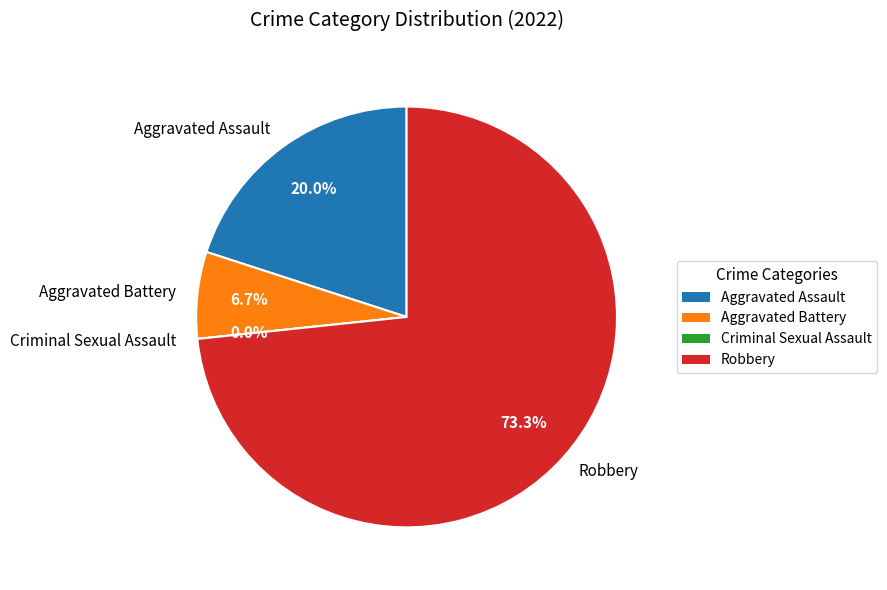

Which slice represents more than half of the pie?

Robbery